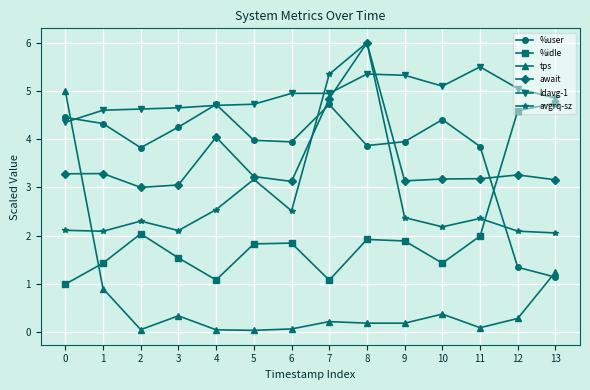

The avgrq-sz series shows 2.1 at 3. True or false?

True